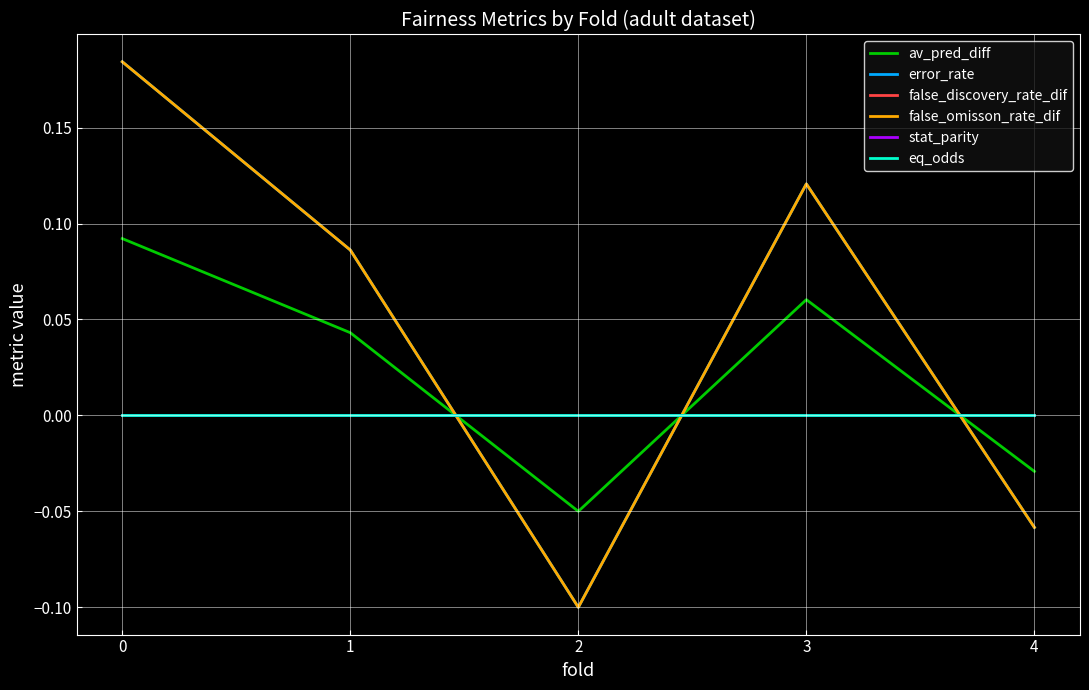

Count the av_pred_diff values in the range 0 to 1.

3